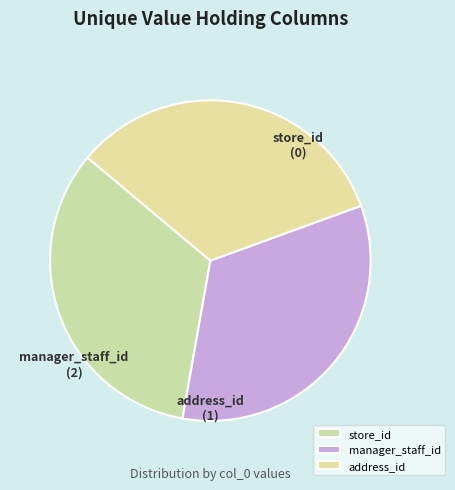

Approximately how many times larger is the value at store_id compared to manager_staff_id?

1.0